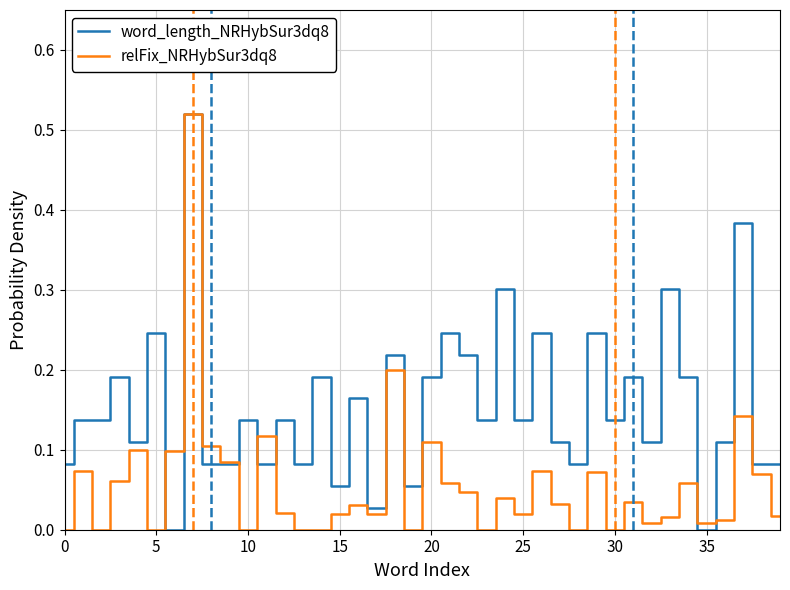

Rank the series by their average value, from highest to lowest.

word_length_NRHybSur3dq8, relFix_NRHybSur3dq8